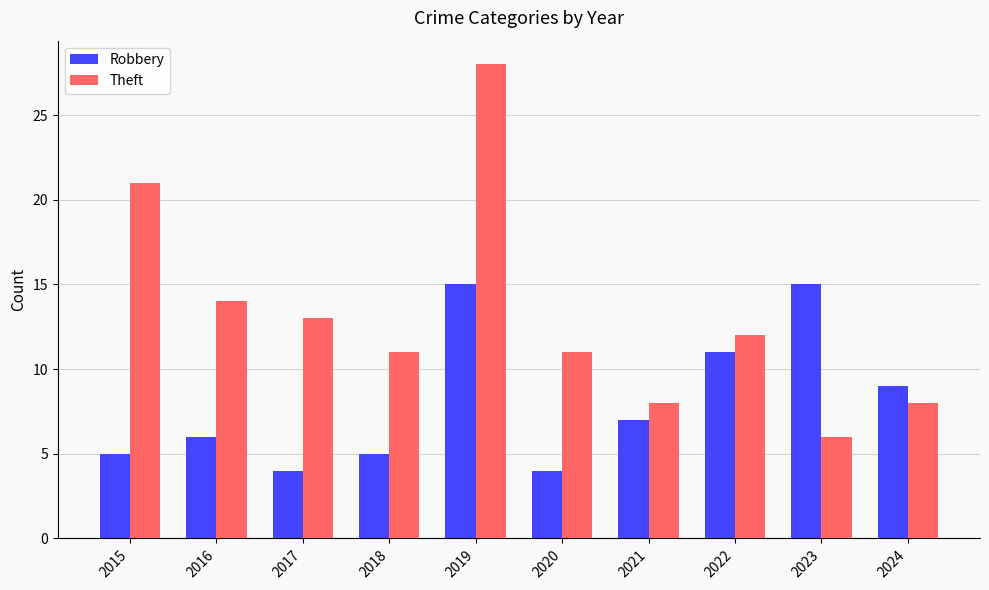

Reading left to right, what are all the values shown in this chart?

Robbery: 2015=5	2016=6	2017=4	2018=5	2019=15	2020=4	2021=7	2022=11	2023=15	2024=9
Theft: 2015=21	2016=14	2017=13	2018=11	2019=28	2020=11	2021=8	2022=12	2023=6	2024=8